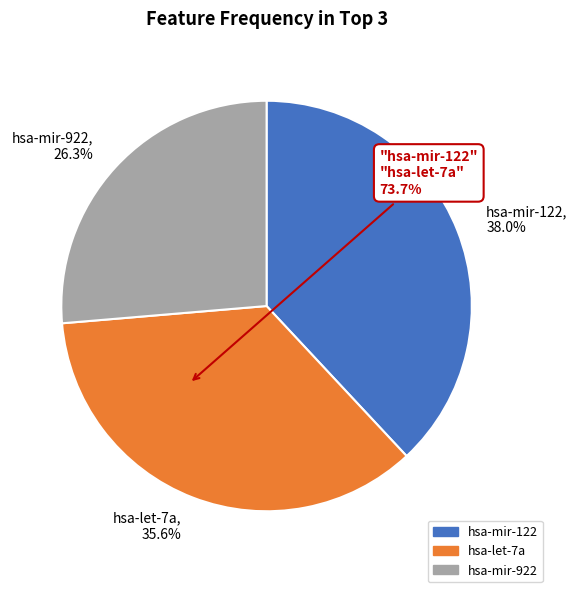

To the nearest percent, what percentage of the pie is hsa-mir-922?

26%